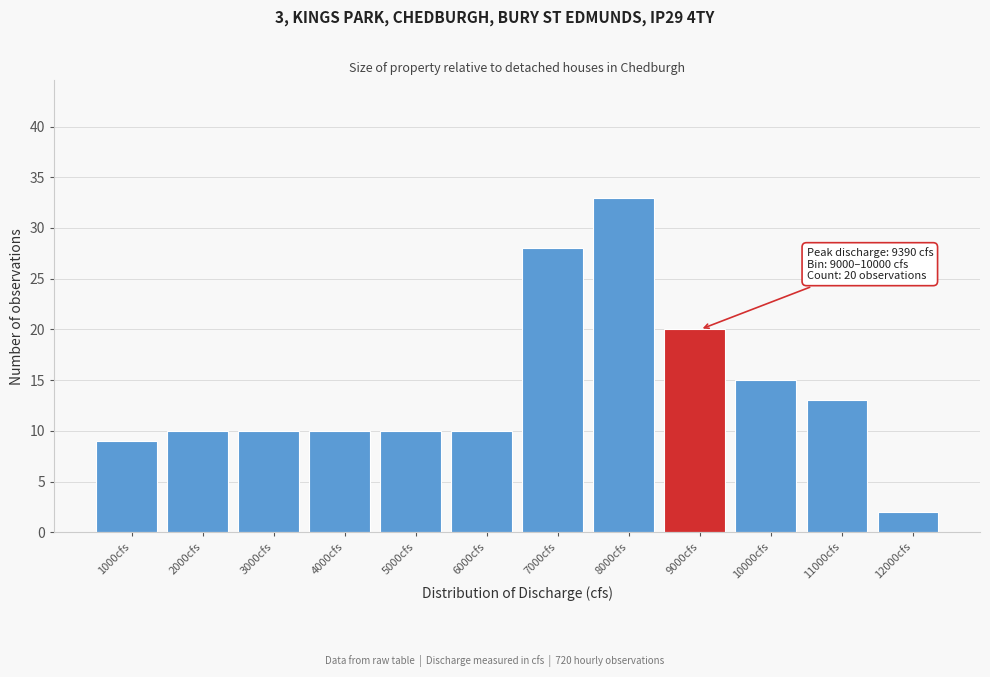

Reading left to right, transcribe all the data shown in this chart.

1000cfs=9	2000cfs=10	3000cfs=10	4000cfs=10	5000cfs=10	6000cfs=10	7000cfs=28	8000cfs=33	9000cfs=20	10000cfs=15	11000cfs=13	12000cfs=2